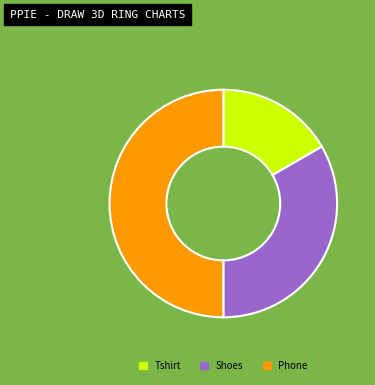

Approximately how many times larger is the value at Tshirt compared to Phone?

0.3